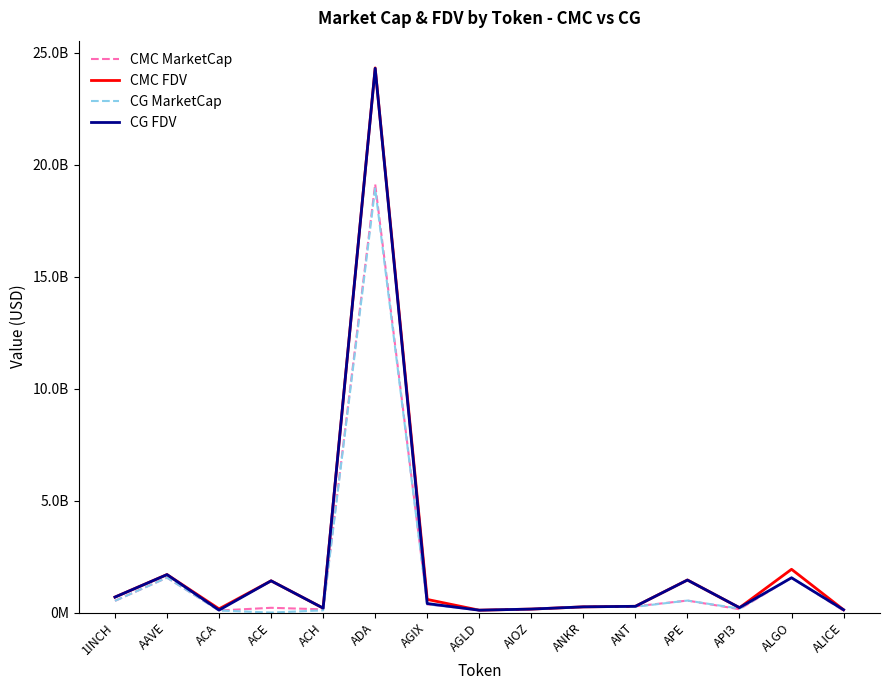

Does the chart display data point markers on the line(s)?

No